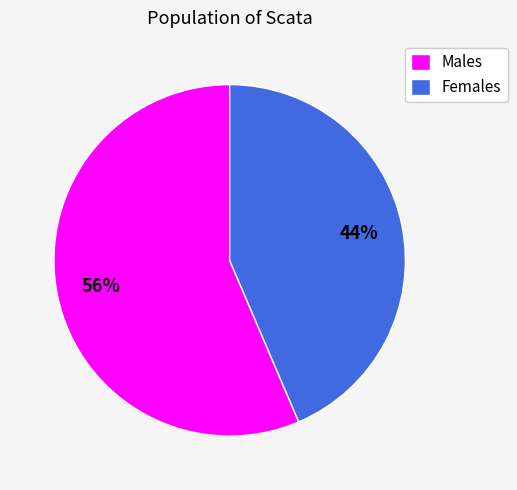

Does any single category account for the majority?

Yes